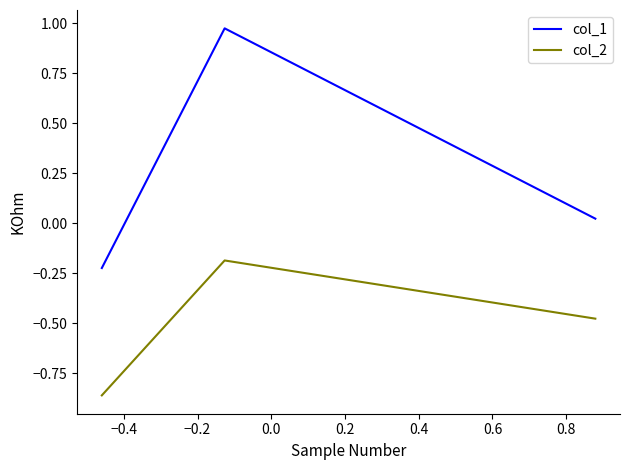

Which series has the widest spread of values?

col_1